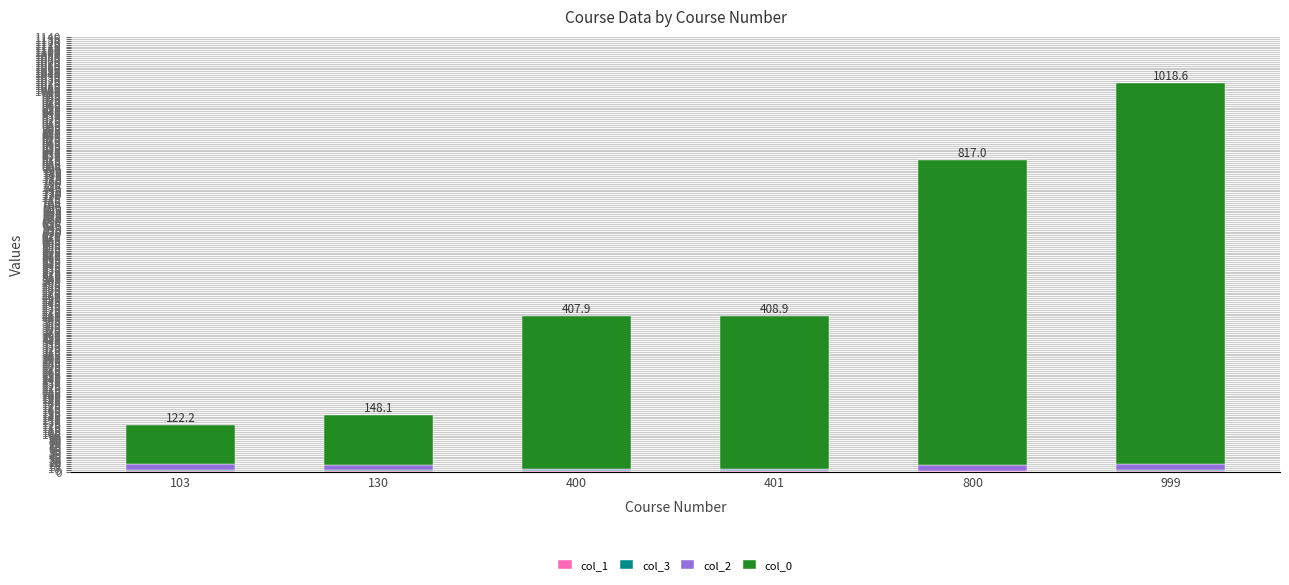

Does the chart contain stacked bars?

Yes